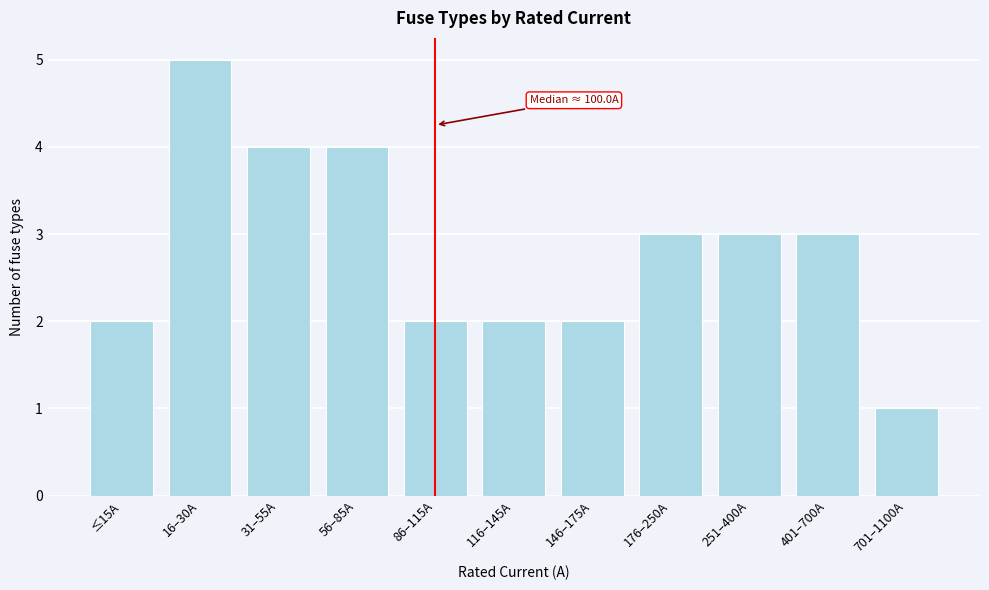

Reading right to left, transcribe all the data shown in this chart.

1	3	3	3	2	2	2	4	4	5	2